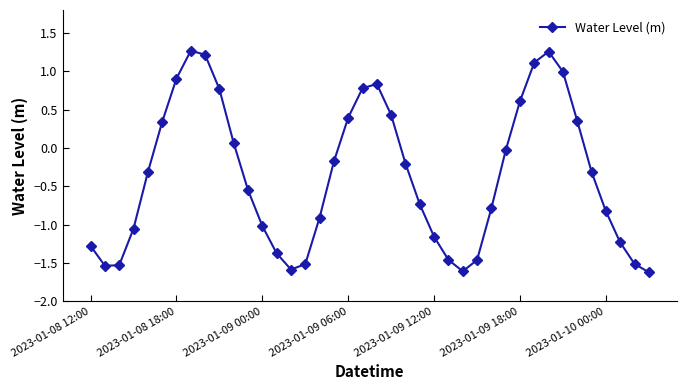

What is the difference between the second highest and minimum values?

2.9